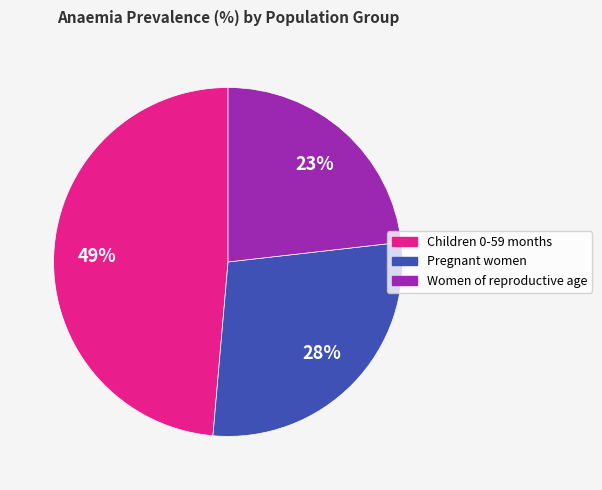

Is it true that Pregnant women is 39% of the pie?

False